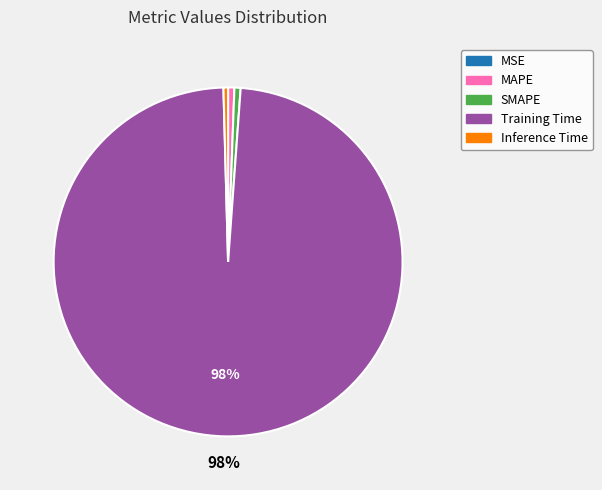

To the nearest percent, what is the difference between the largest and smallest slice percentages?

98%